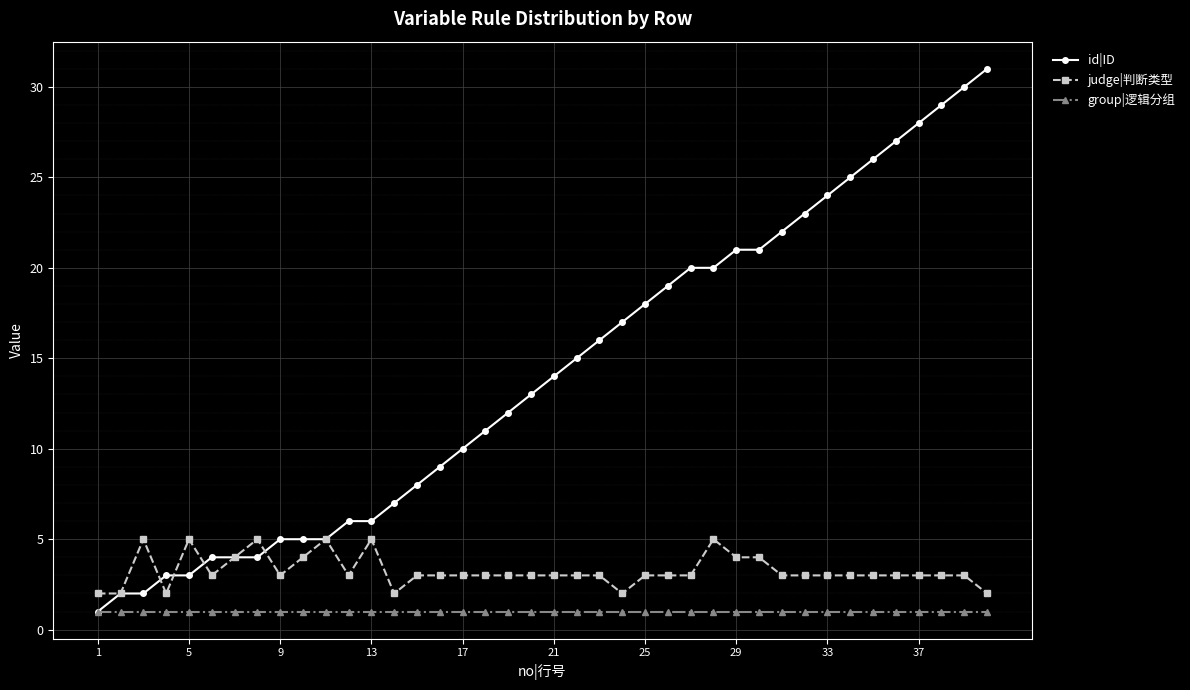

True or false: judge|判断类型 has more than 2 interior local peaks.

True